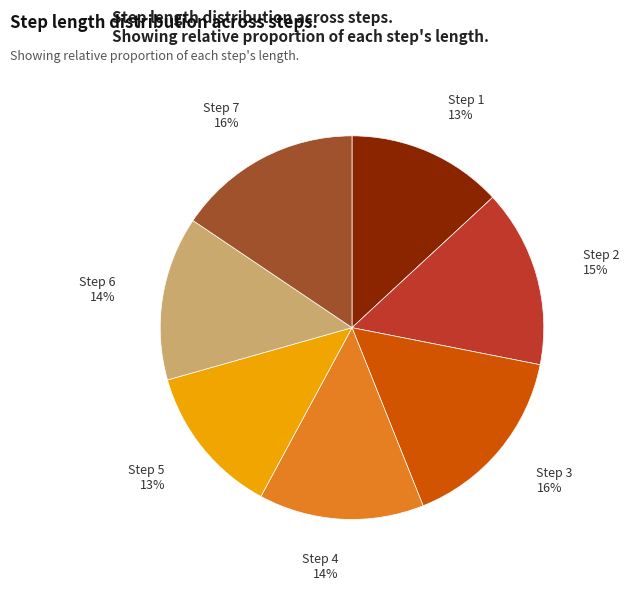

To the nearest percent, what is the average slice percentage?

14%